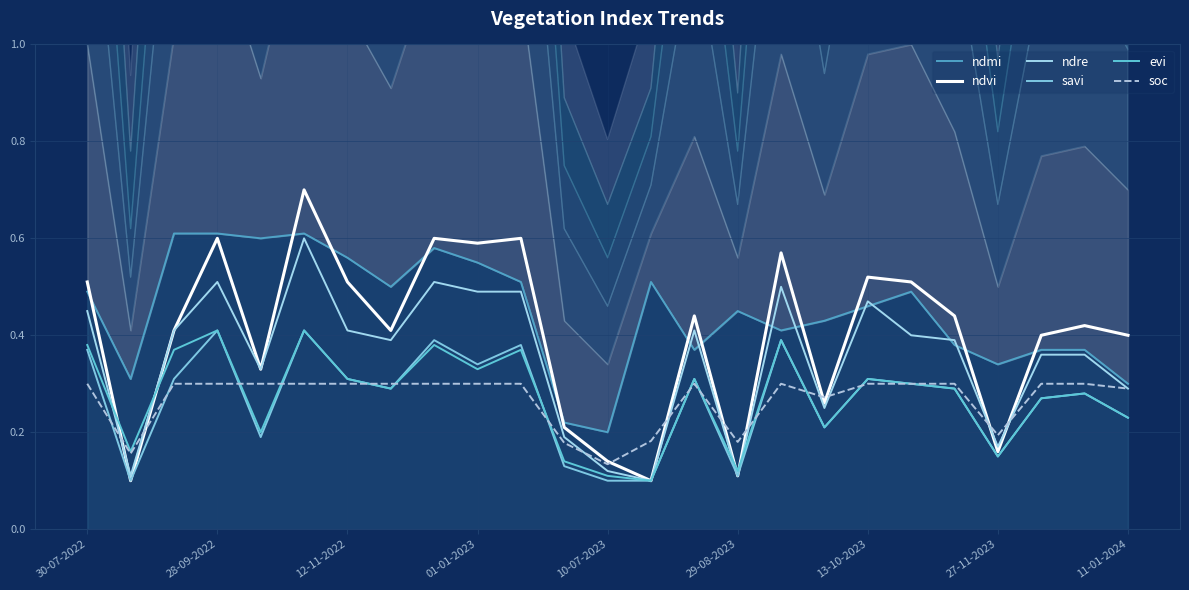

Which series has the widest spread of values?

ndvi